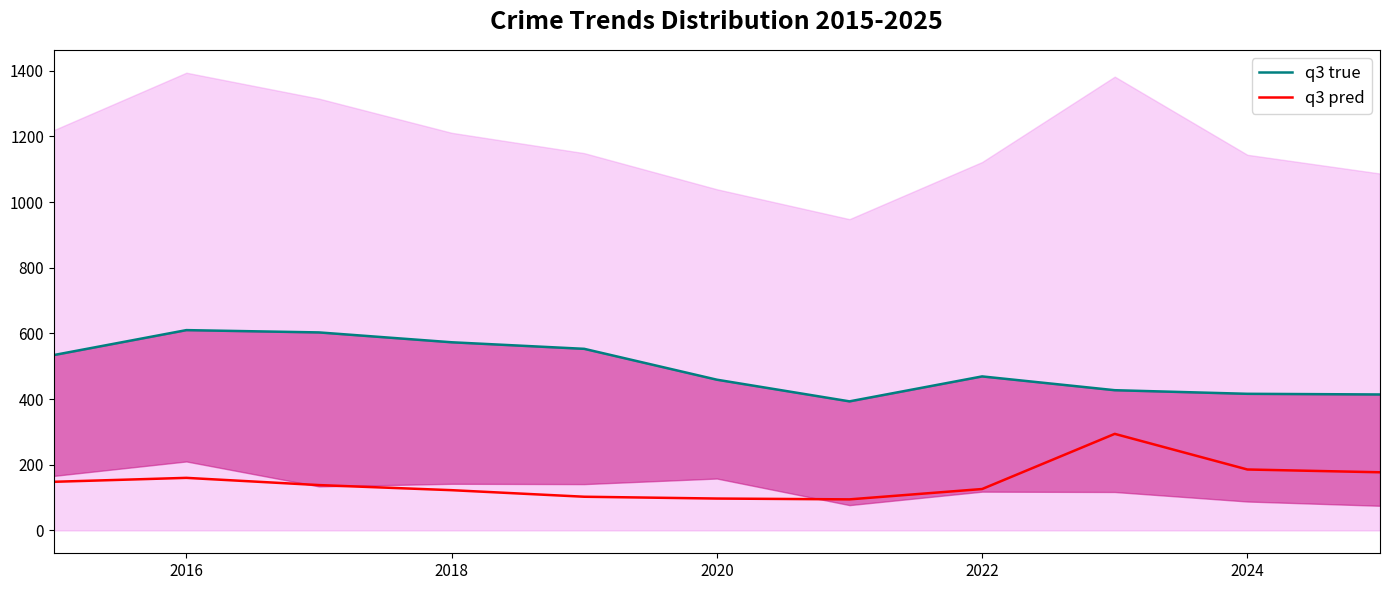

Is it true that q3 pred equals 126.0 at 2022?

True